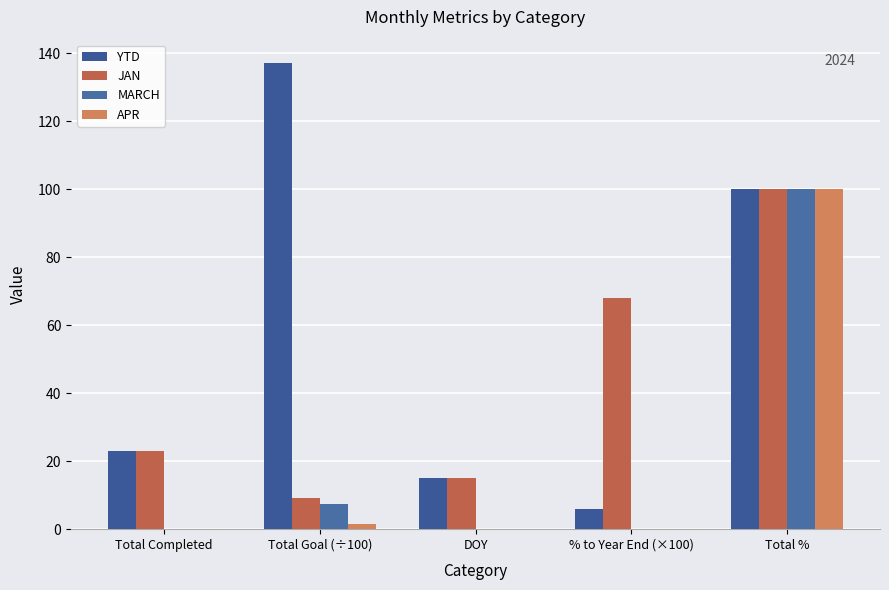

Between Total Goal (÷100) and % to Year End (×100), which series saw the biggest shift?

YTD